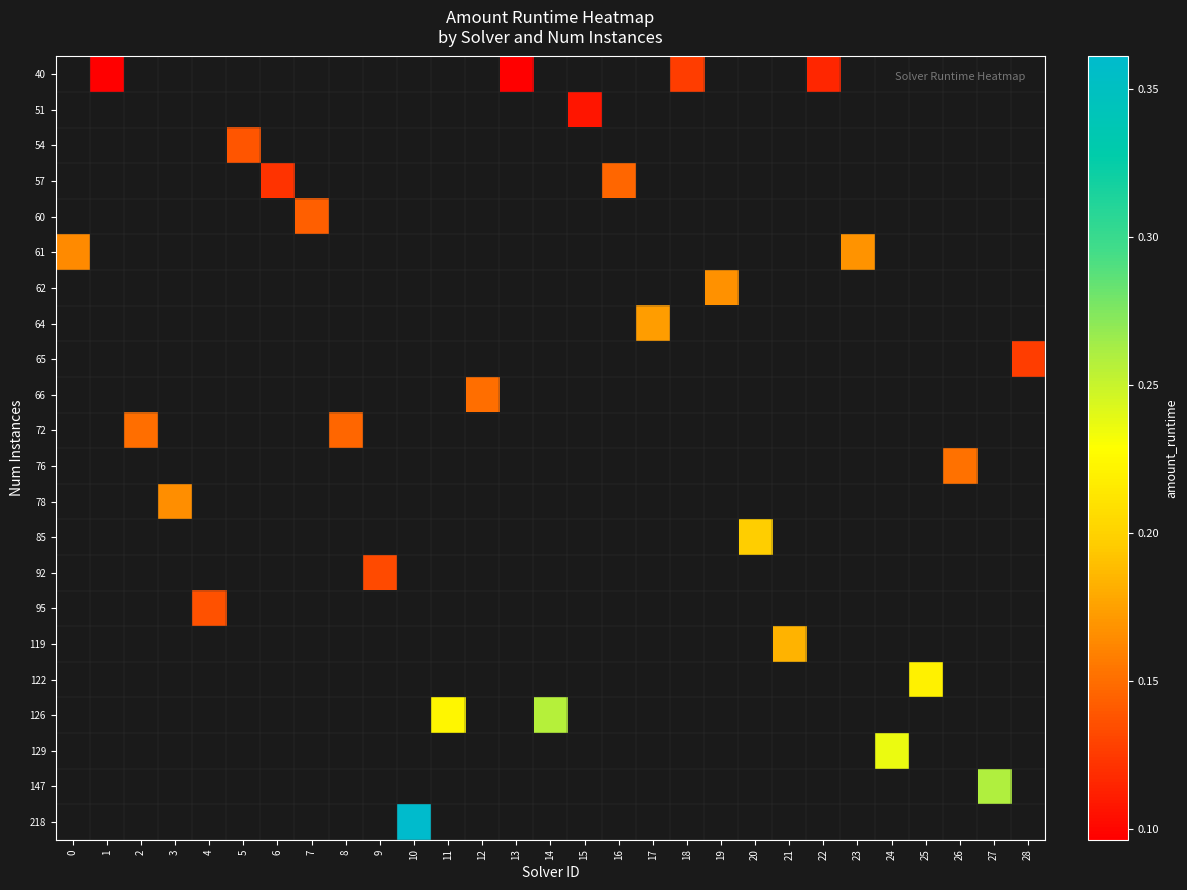

What is the smallest value displayed?

0.1